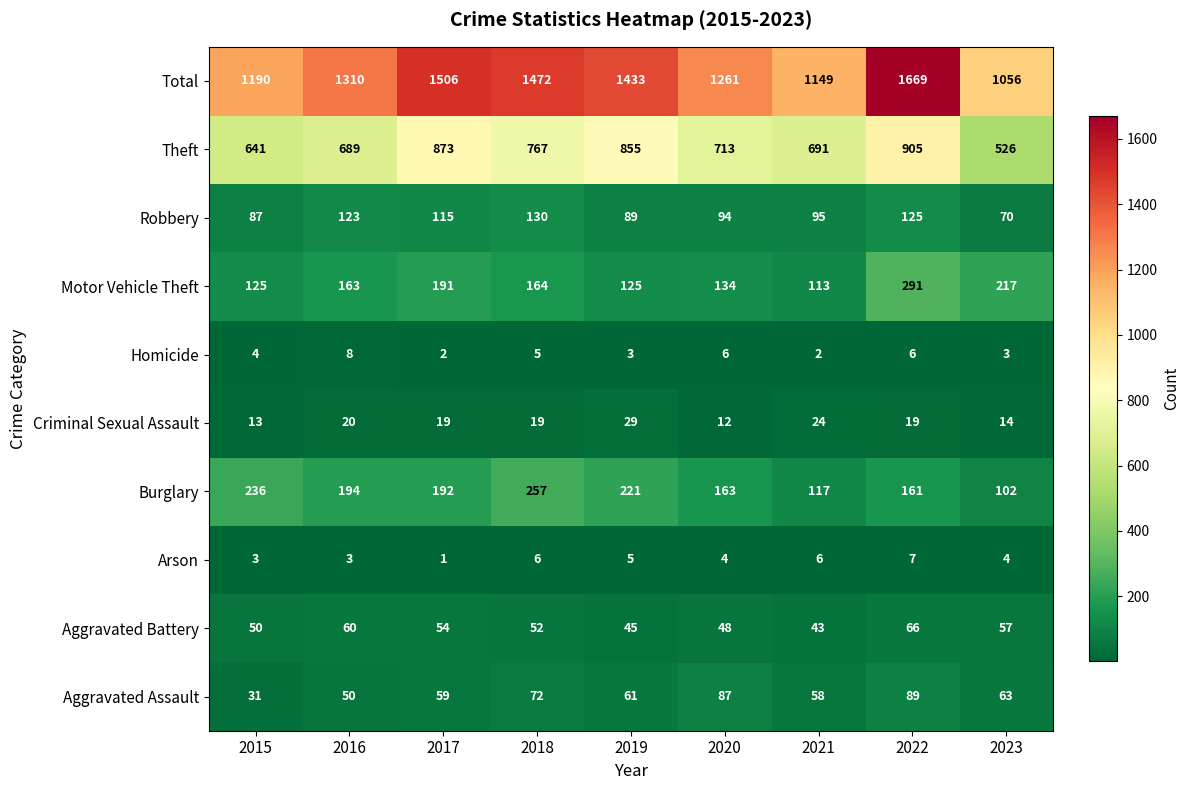

Rank the series by their maximum value, from lowest to highest.

Arson, Homicide, Criminal Sexual Assault, Aggravated Battery, Aggravated Assault, Robbery, Burglary, Motor Vehicle Theft, Theft, Total